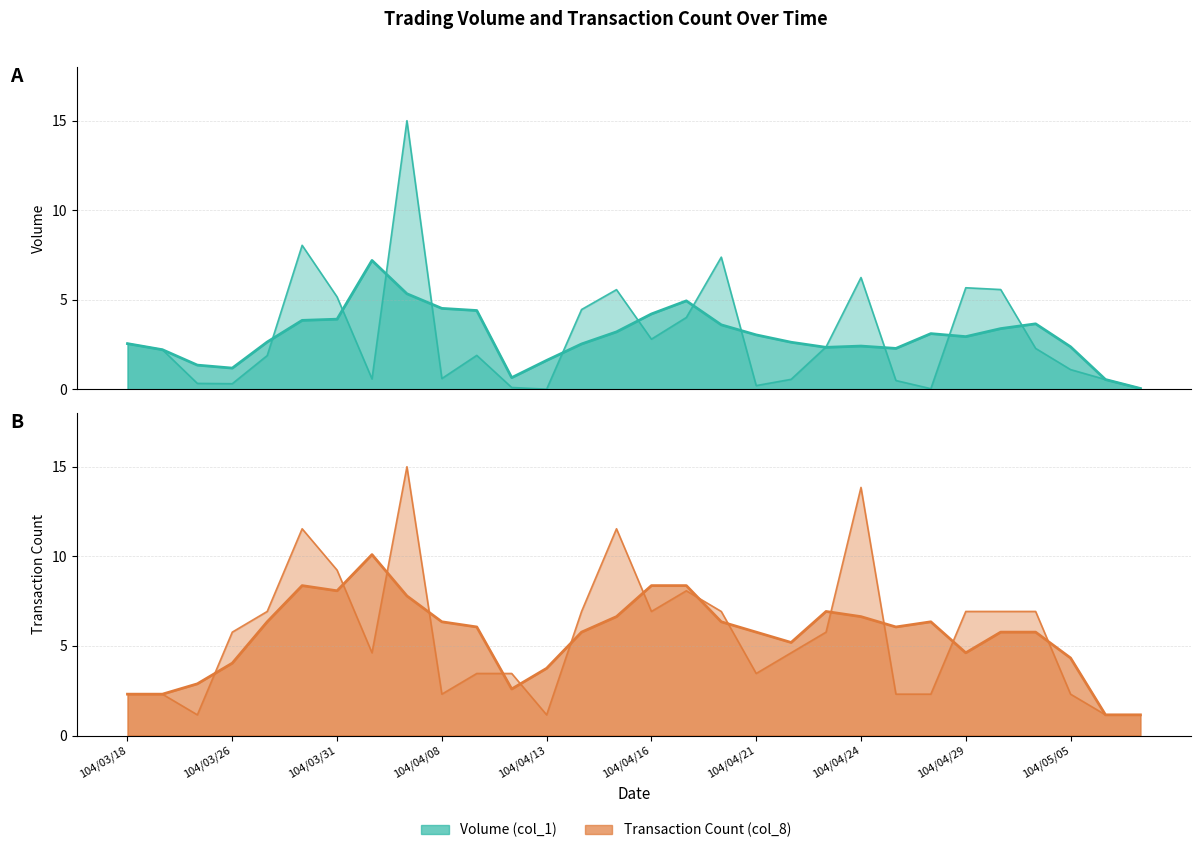

Does the chart have visible grid lines?

Yes